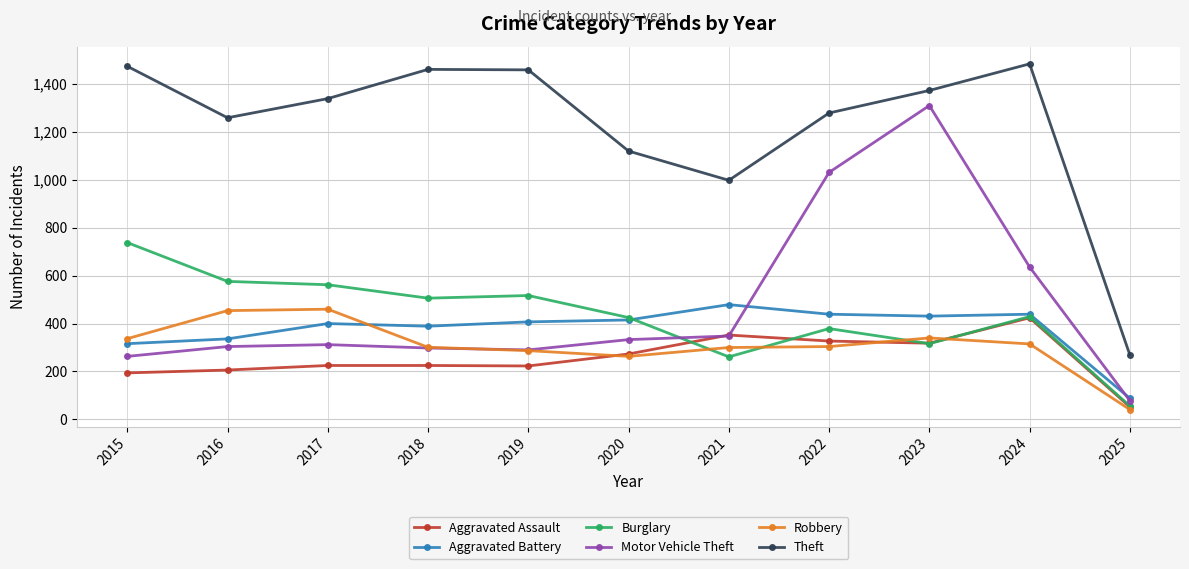

Which category has the highest value in the Aggravated Battery series?

2021